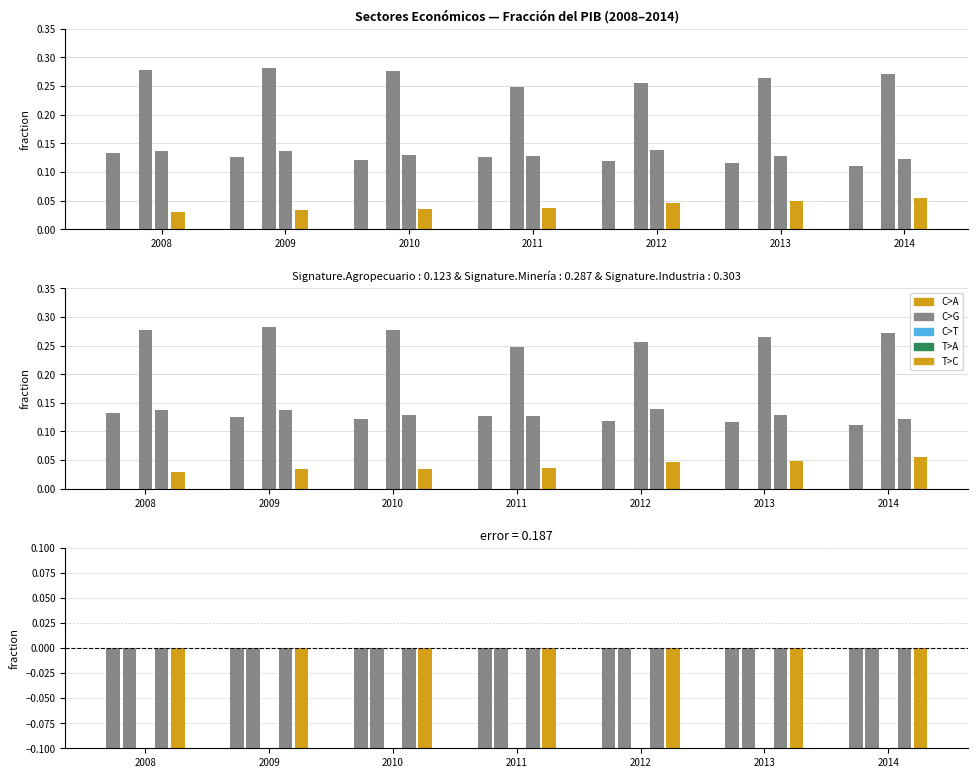

What is the total value across all series at 2010?

-0.8